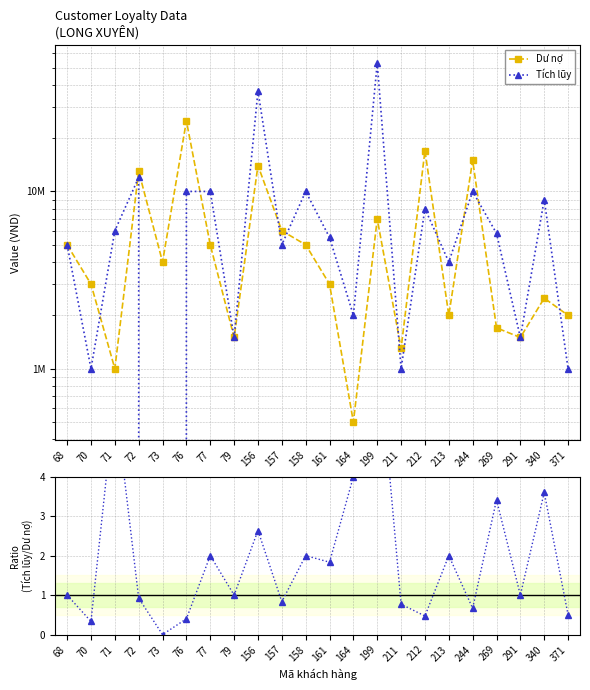

Where is the first local minimum for Dư nợ?

71